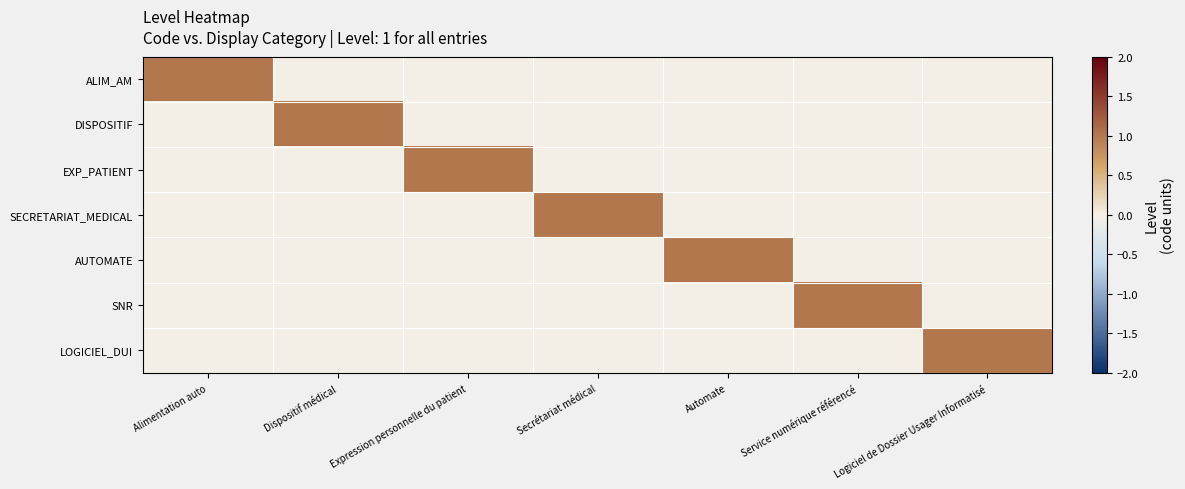

What is the greatest value displayed?

1